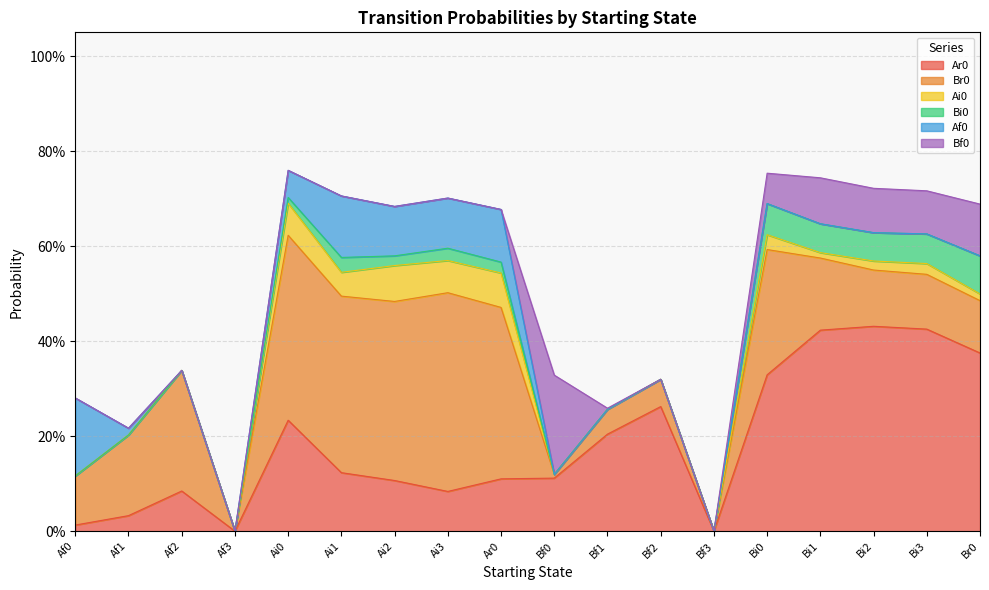

Where is Br0 nearest to the value 0?

Af3